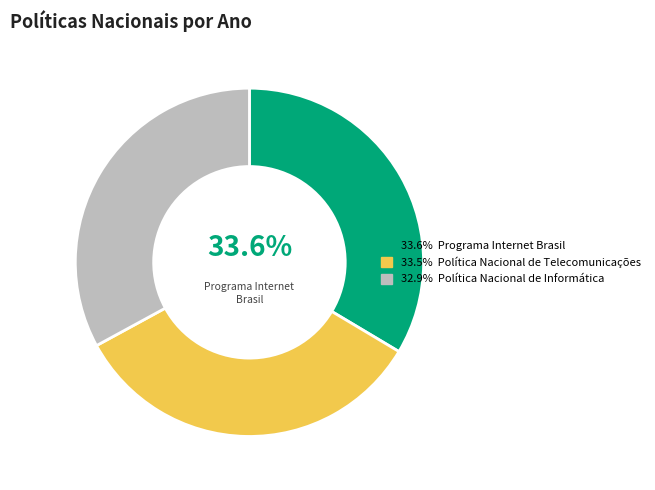

Is there any slice that represents more than half of the pie?

No